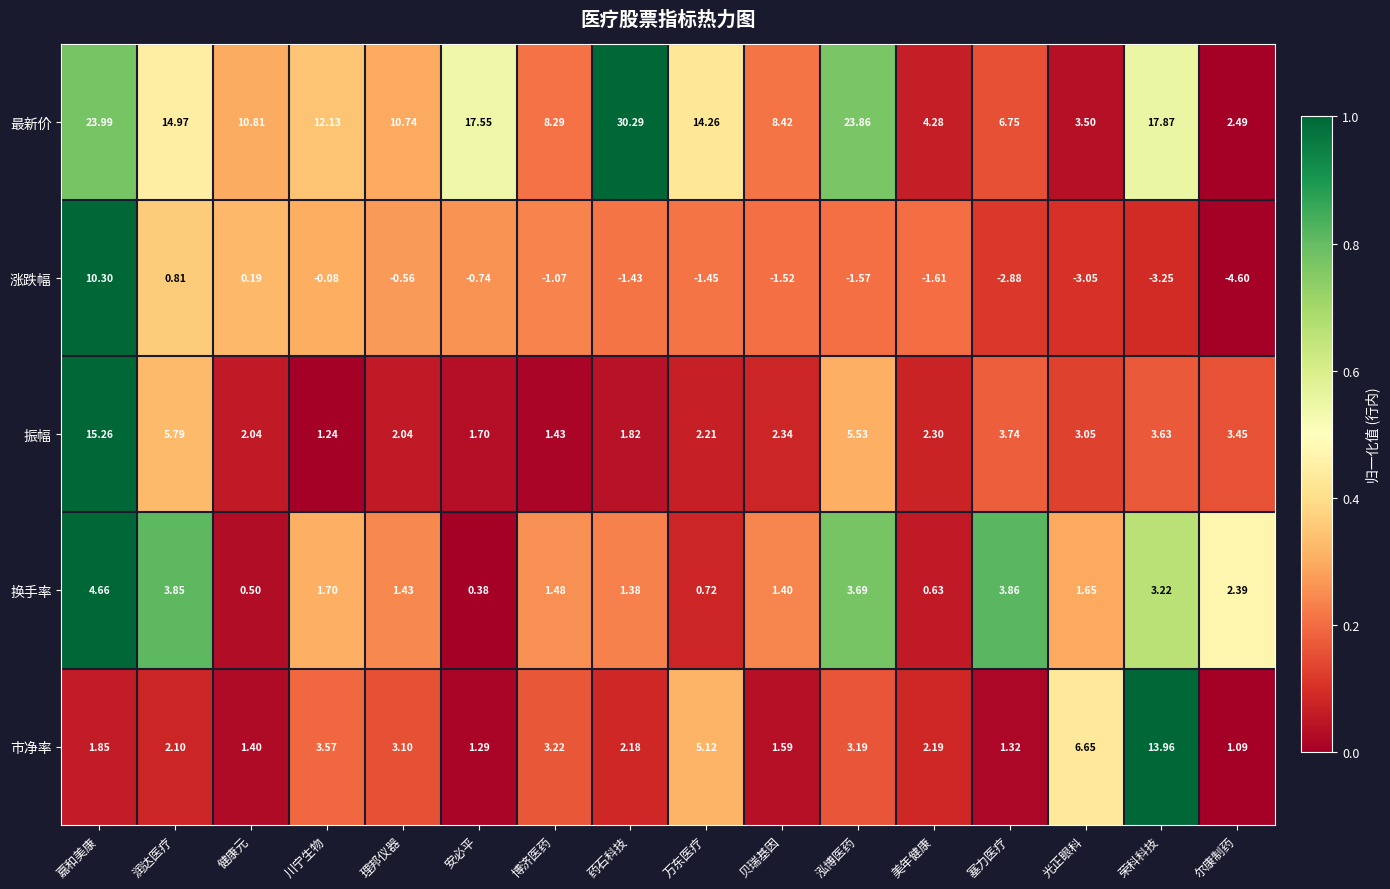

Which series has the largest total across all categories?

最新价